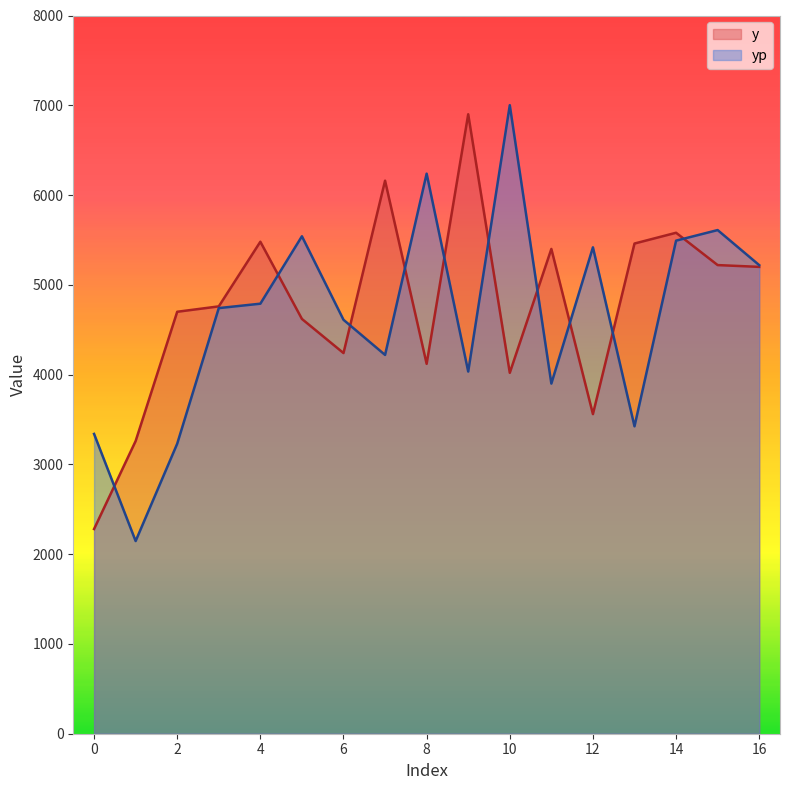

The value of yp at 5 is 7629.1. True or false?

False